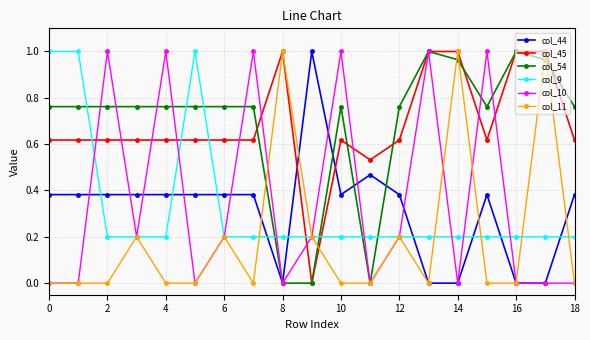

How many times do col_44 and col_45 cross each other?

2